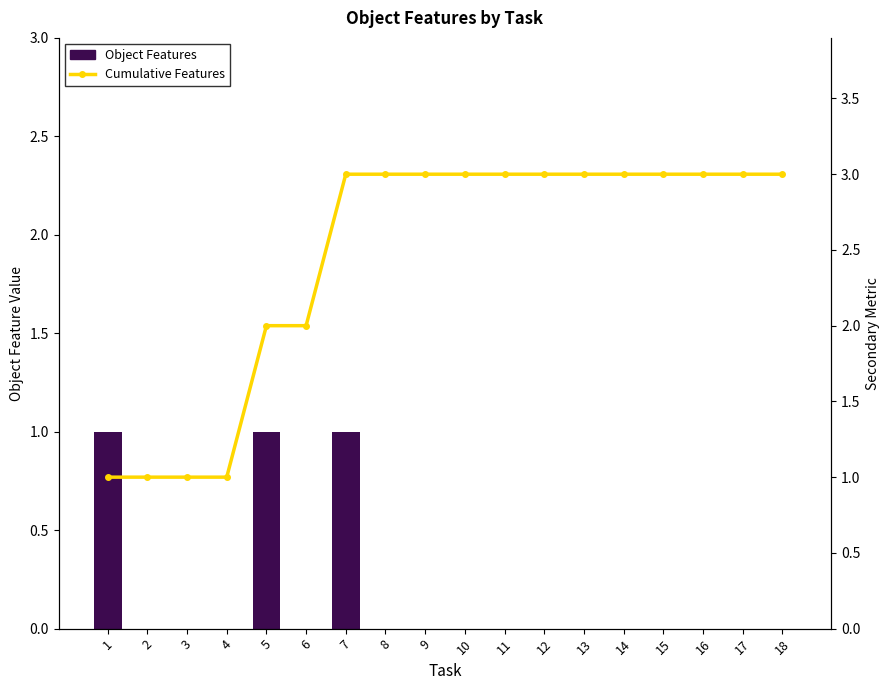

What is the maximum value for Cumulative Features?

3